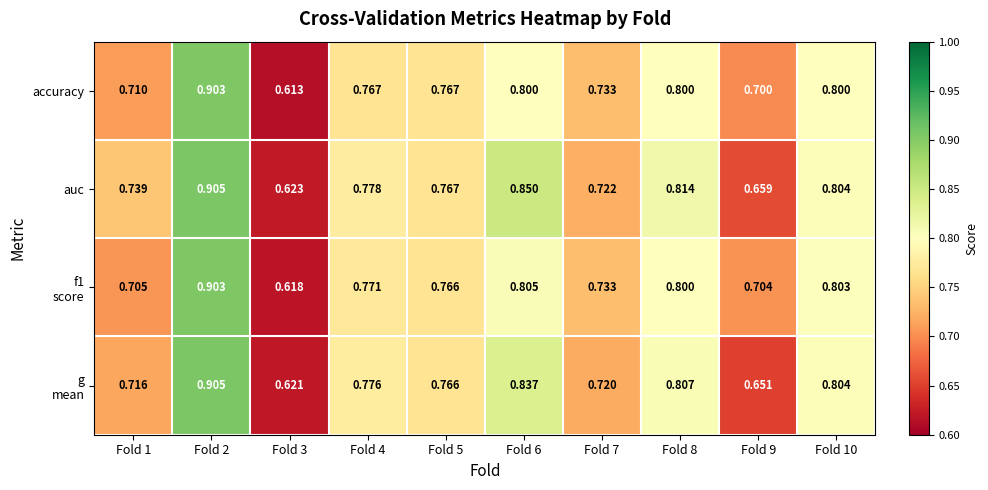

Which series has the largest total across all categories?

auc